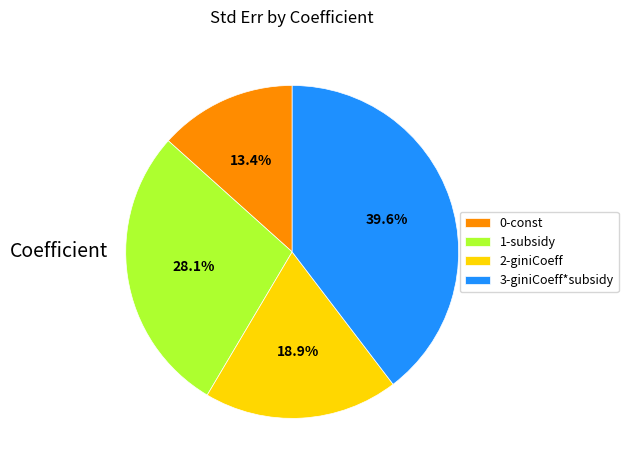

What is the largest slice in the pie chart?

3-giniCoeff*subsidy